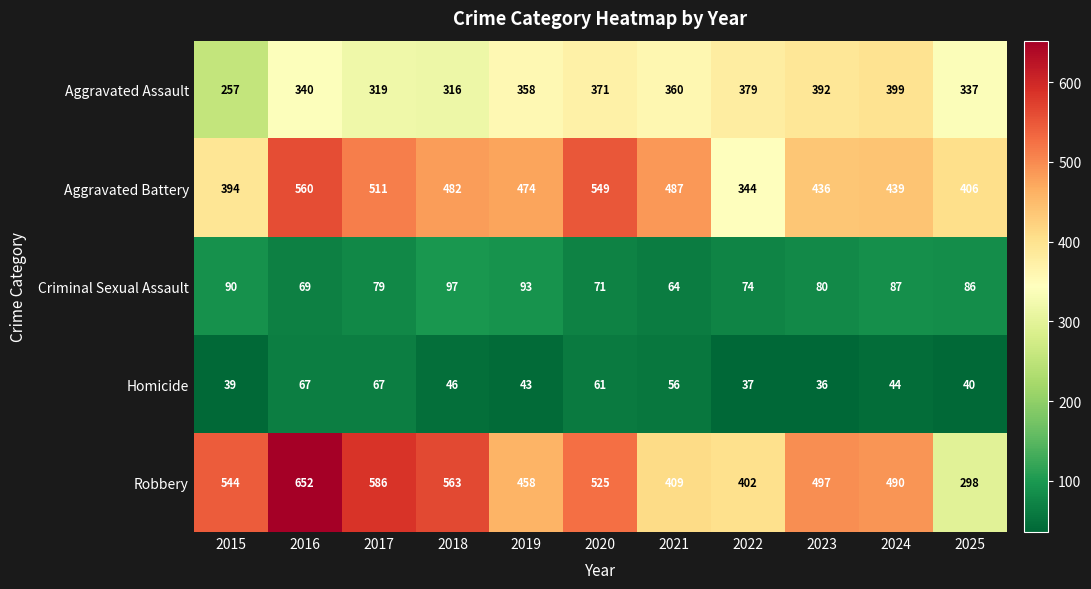

How many distinct data groups are displayed?

5